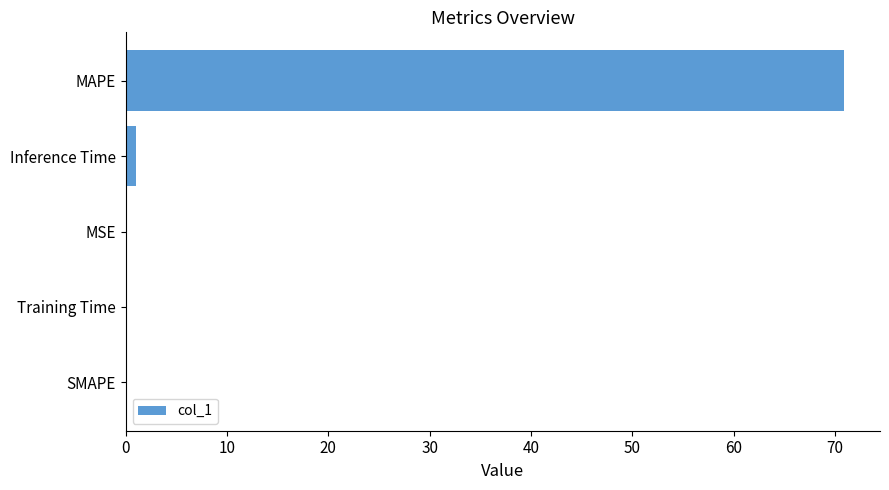

True or false: the data shows 29.4 at SMAPE.

False